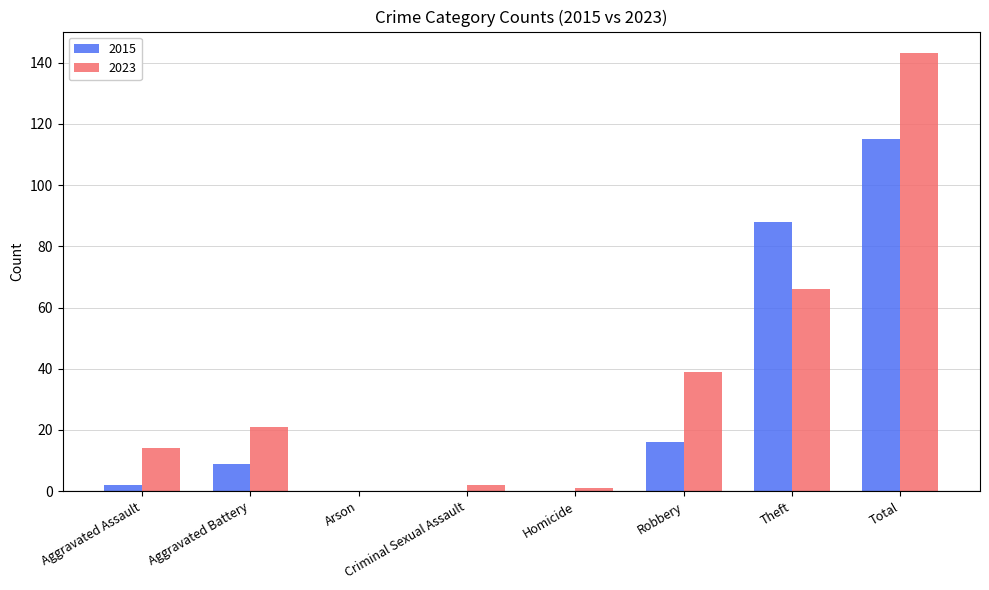

The value of 2015 at Homicide is 0. True or false?

True